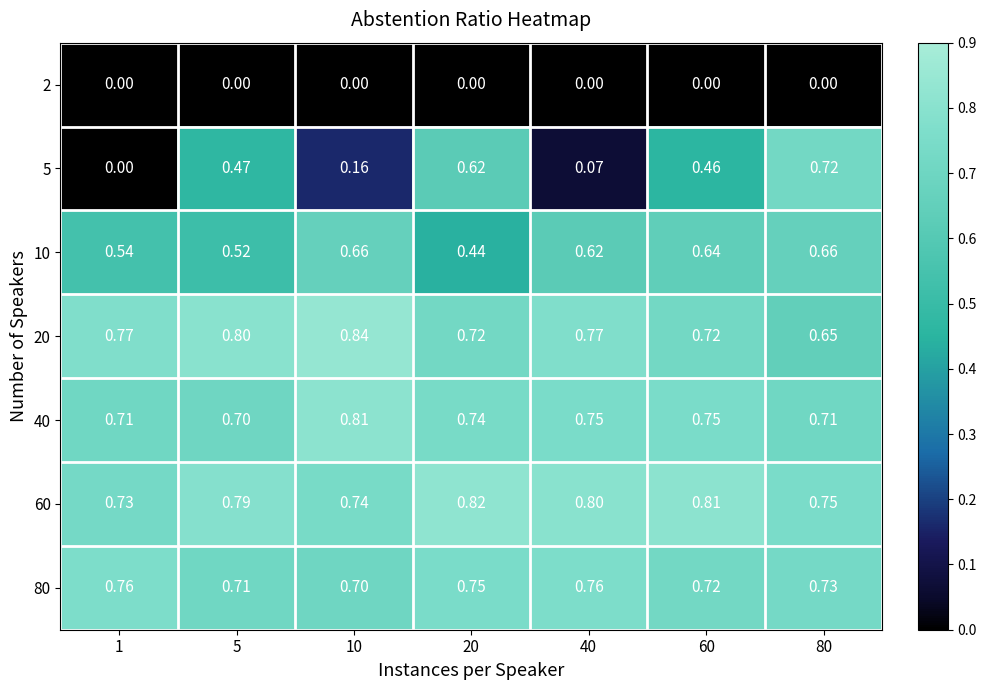

List the series in order of their peak value, highest first.

20, 60, 40, 80, 5, 10, 2